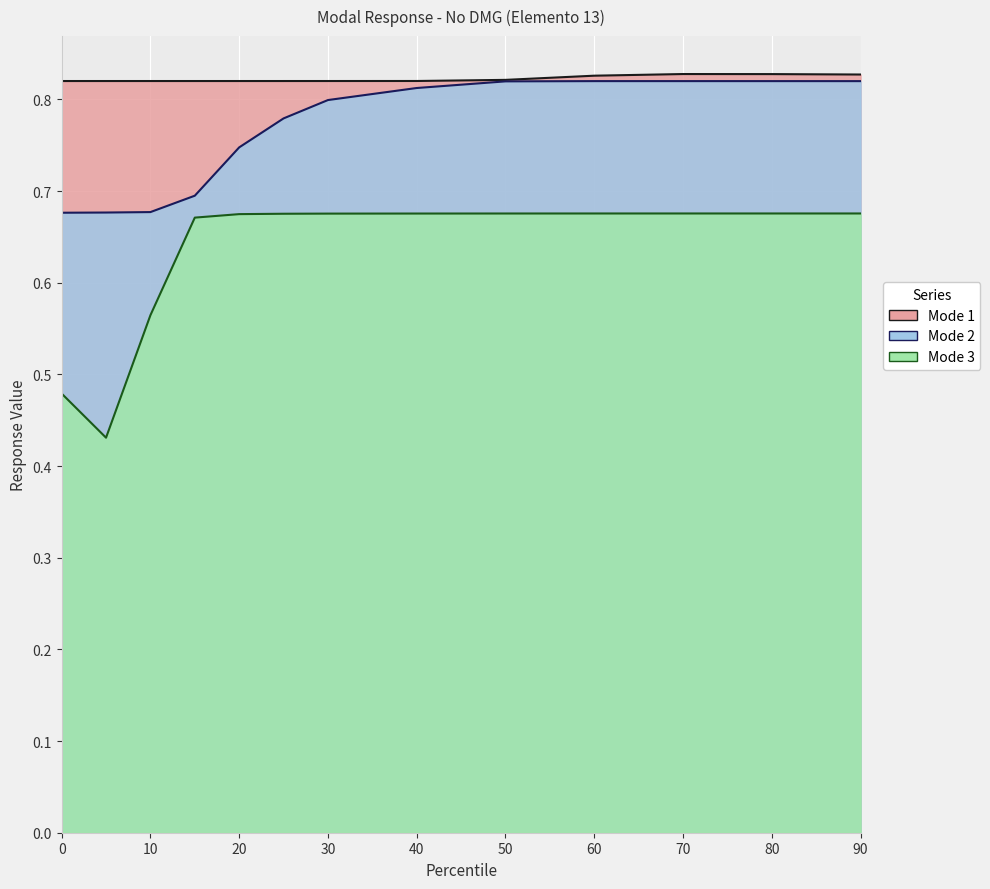

At which category is the sum across all series the highest?

70